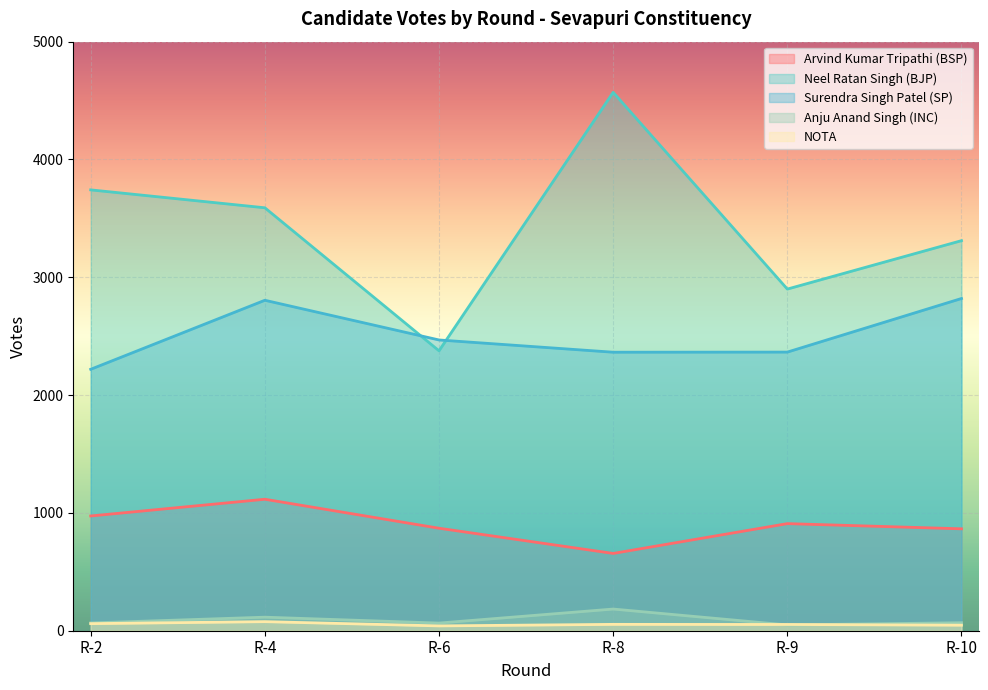

Reading right to left, what are all the values shown in this chart?

Arvind Kumar Tripathi (BSP): 865	909	656	870	1116	974
Neel Ratan Singh (BJP): 3311	2900	4570	2376	3590	3742
Surendra Singh Patel (SP): 2820	2365	2364	2468	2805	2219
Anju Anand Singh (INC): 68	49	184	65	115	66
NOTA: 47	53	54	41	77	60